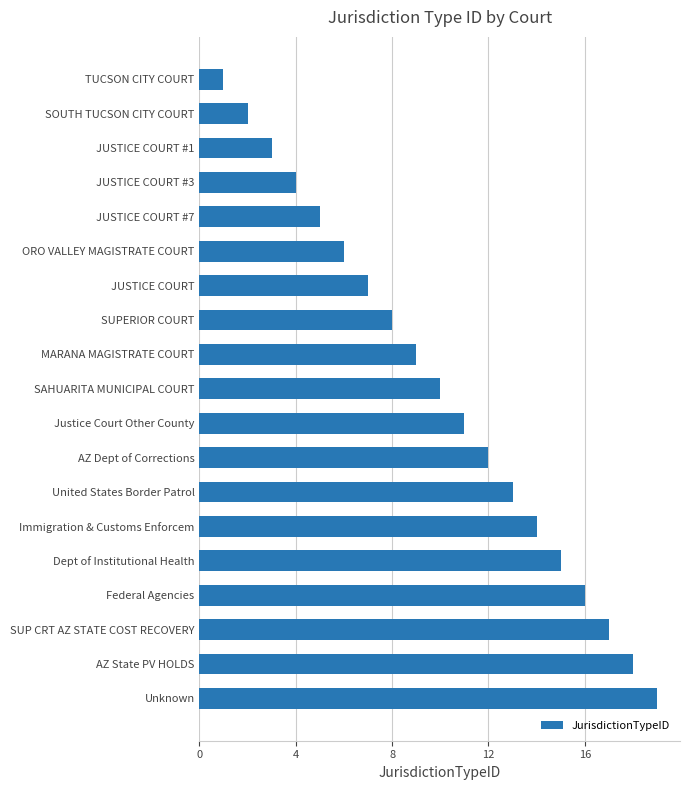

How many data points does each series have?

19